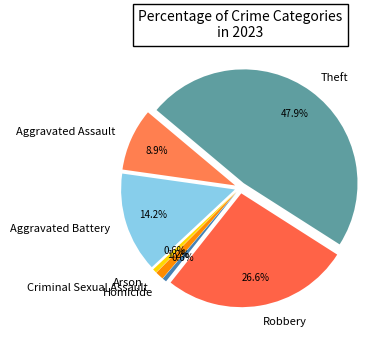

How many slices are in this pie chart?

7